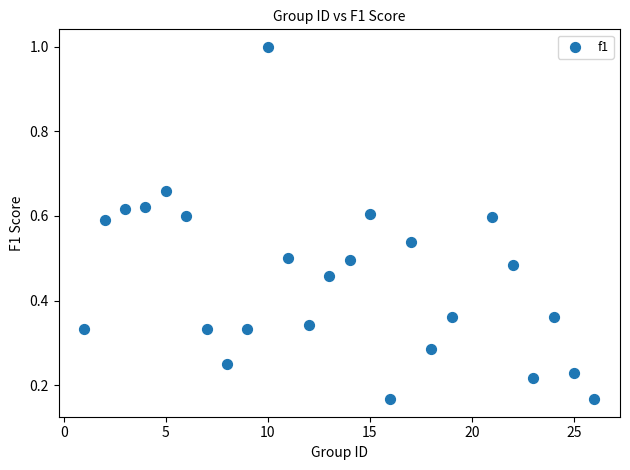

What is the range of Y values (max minus min)?

0.8